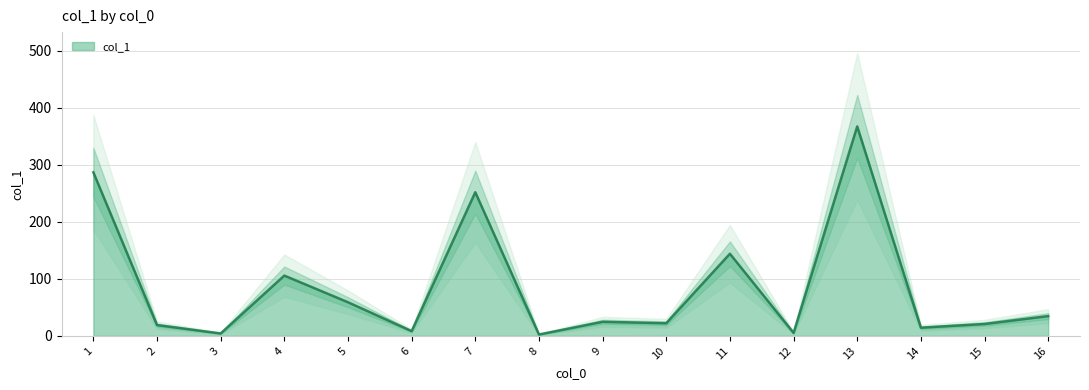

Count the number of data series in this chart.

1